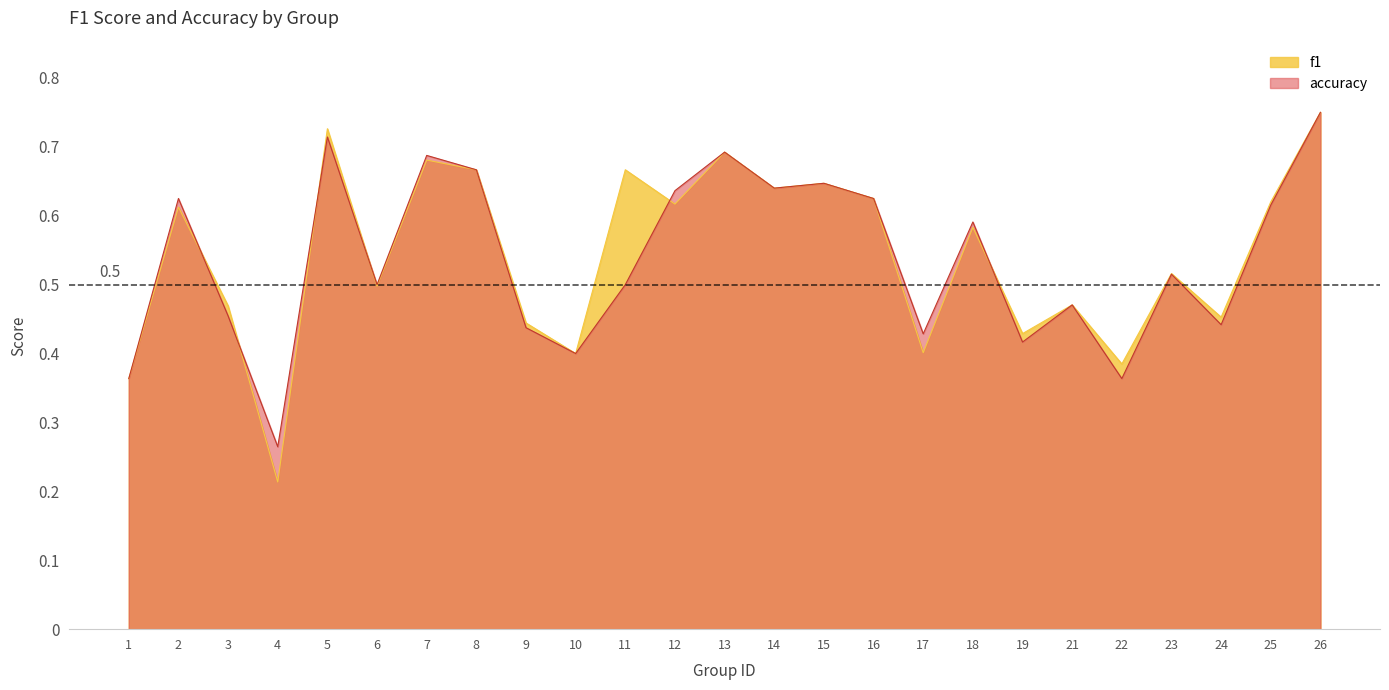

How many lines are shown in the chart?

2